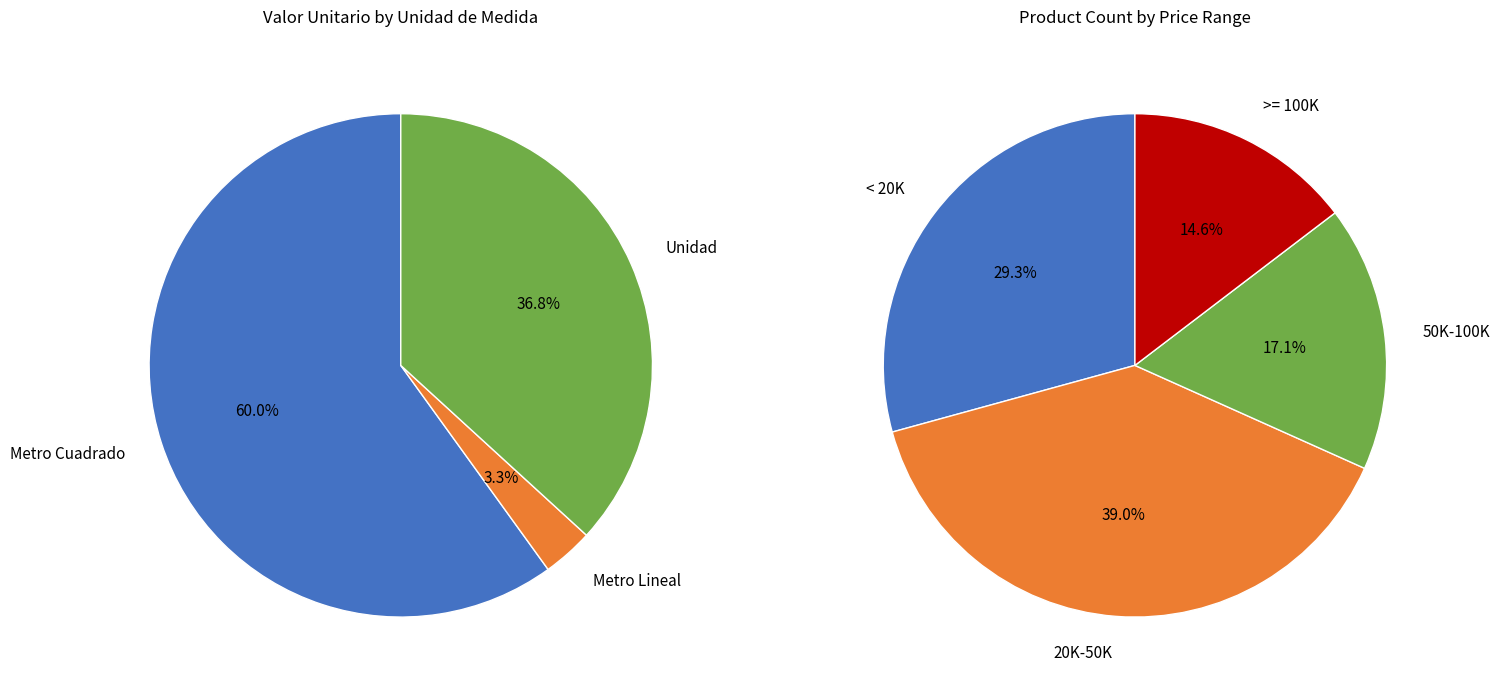

Does Unidad represent more than half of the total?

No